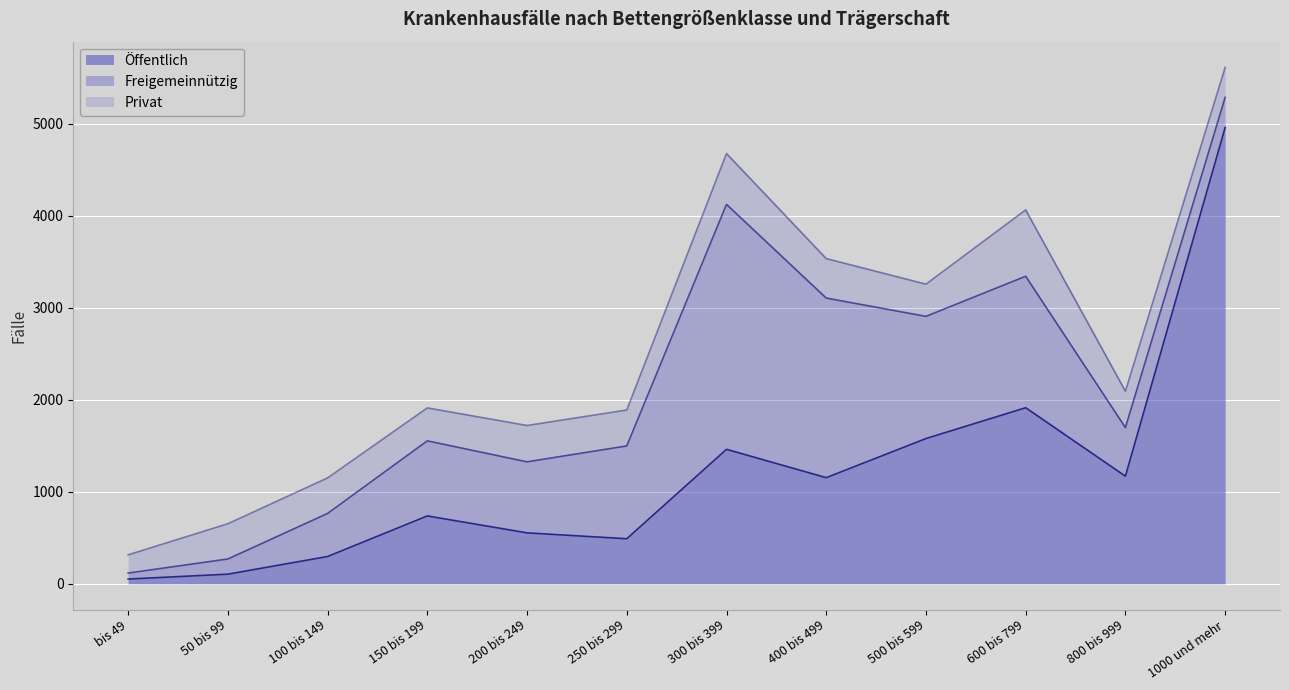

What is the approximate value of Privat at 150 bis 199, to the nearest 10?

360